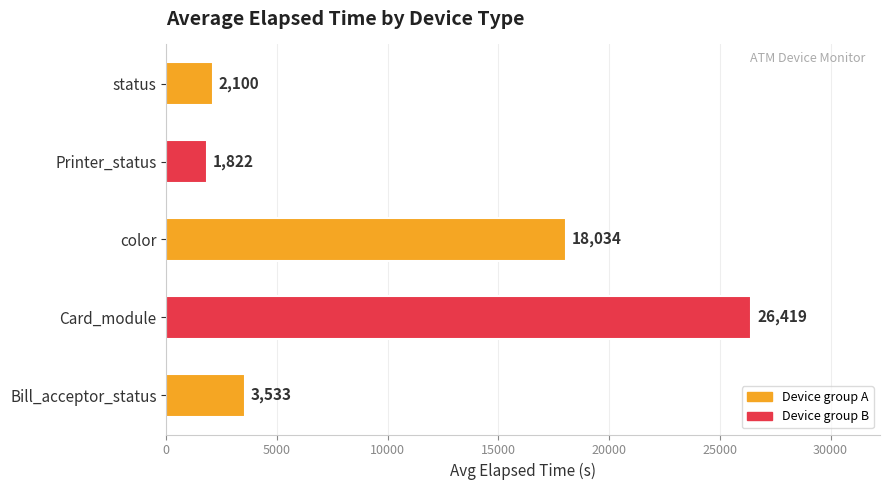

What is the difference between the maximum and minimum values?

24597